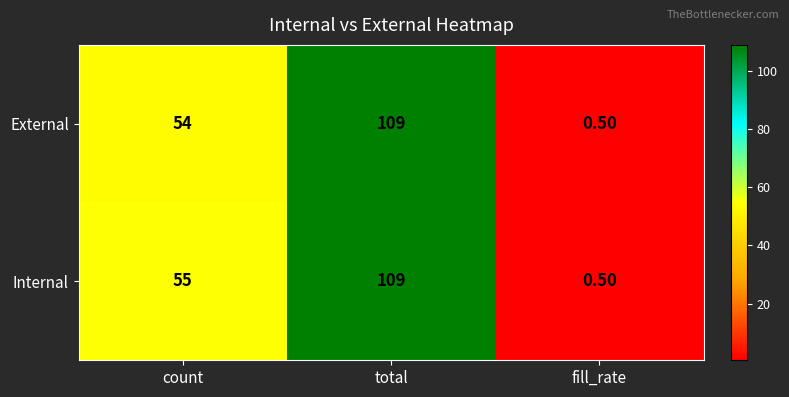

Rank the series by their average value, from highest to lowest.

Internal, External